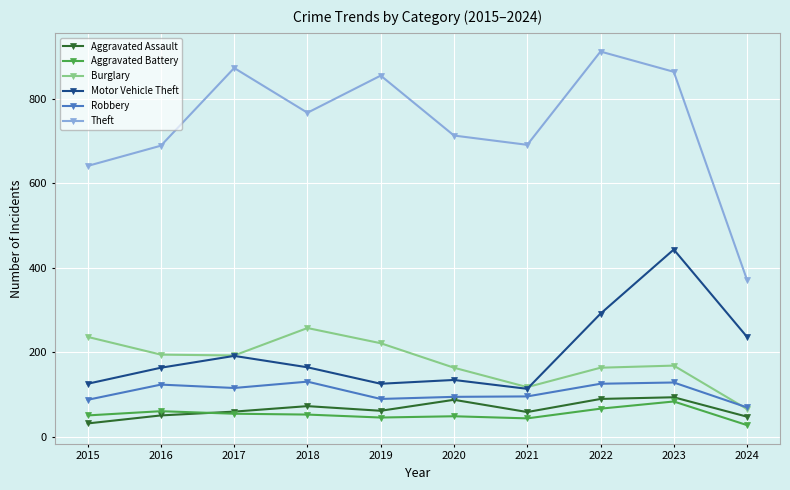

Which series changed the most between 2018 and 2023?

Motor Vehicle Theft